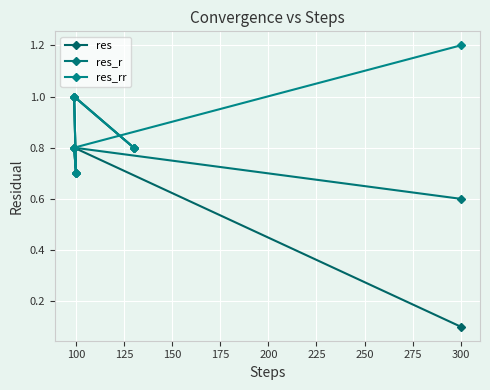

How many lines are shown in the chart?

3